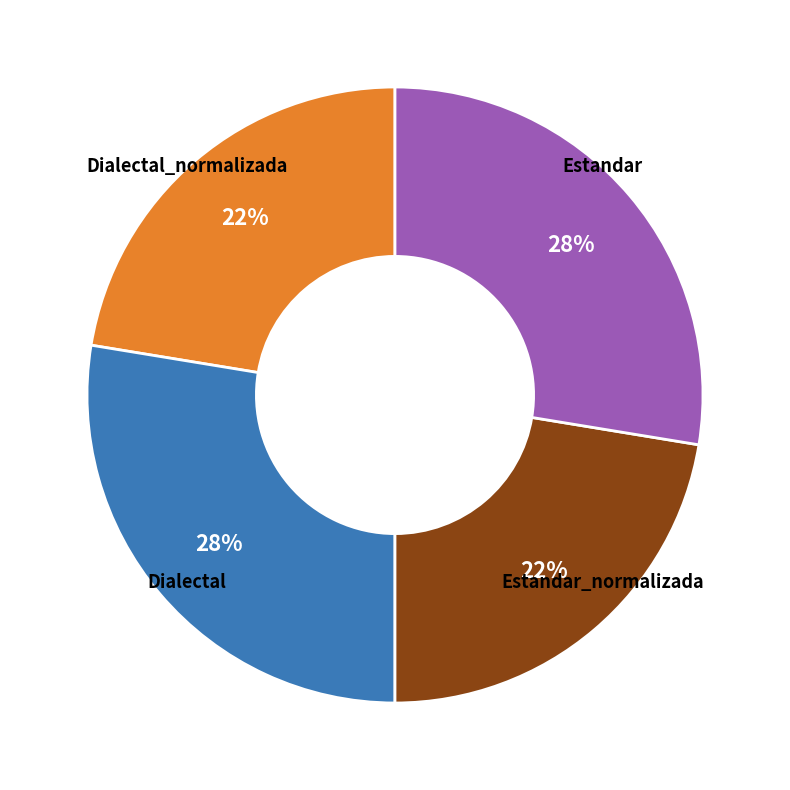

How many segments does this pie chart have?

4